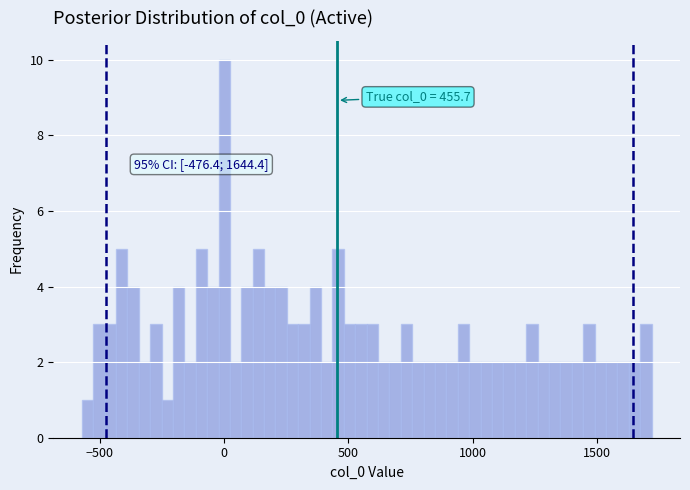

Around what value on the x-axis is the tallest bar? Give the approximate position of its centre, as read against the axis.

0